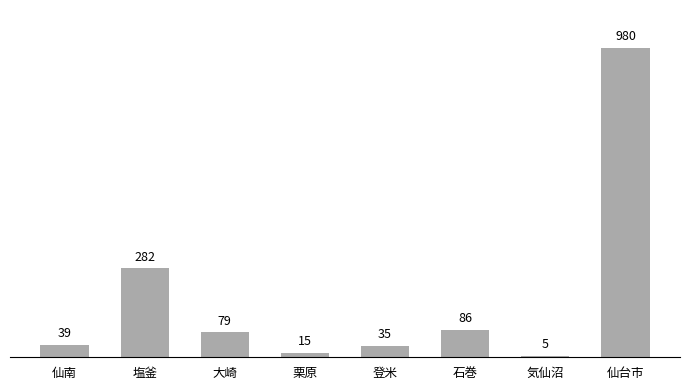

What is the ratio of the value at 大崎 to the value at 石巻?

0.9